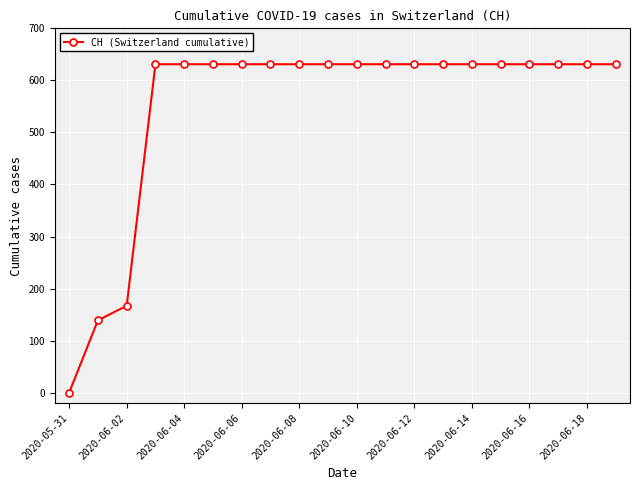

What is the greatest value displayed?

631